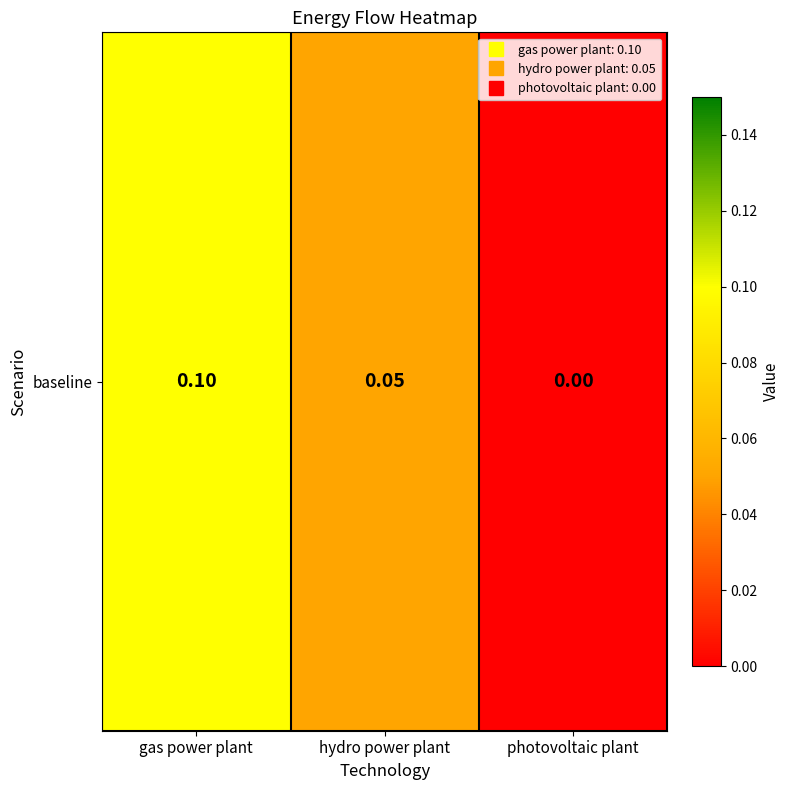

Reading left to right, transcribe all the data shown in this chart.

0.1	0.1	0.0